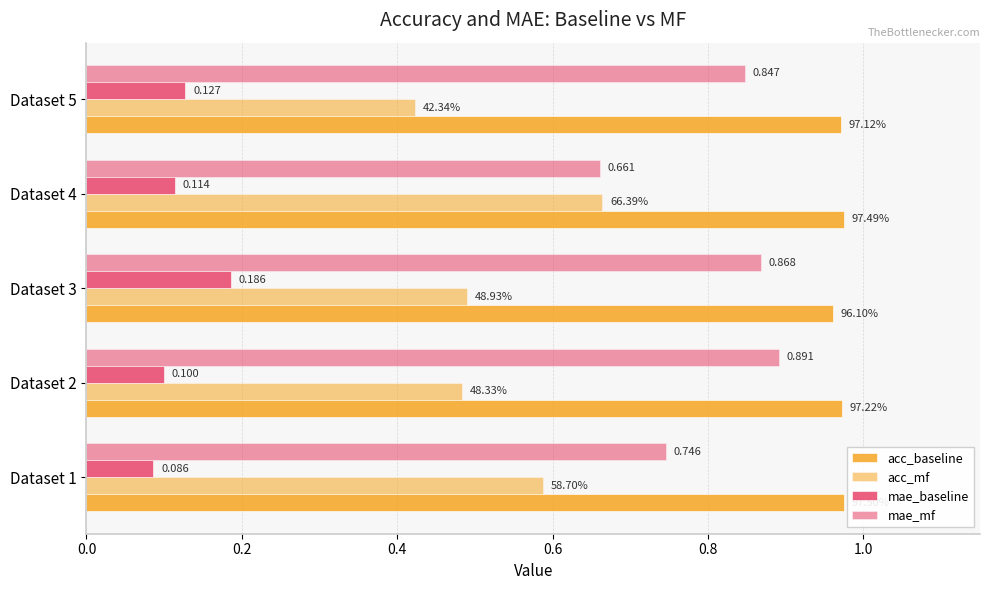

Rank the series by their average value, from highest to lowest.

acc_baseline, mae_mf, acc_mf, mae_baseline